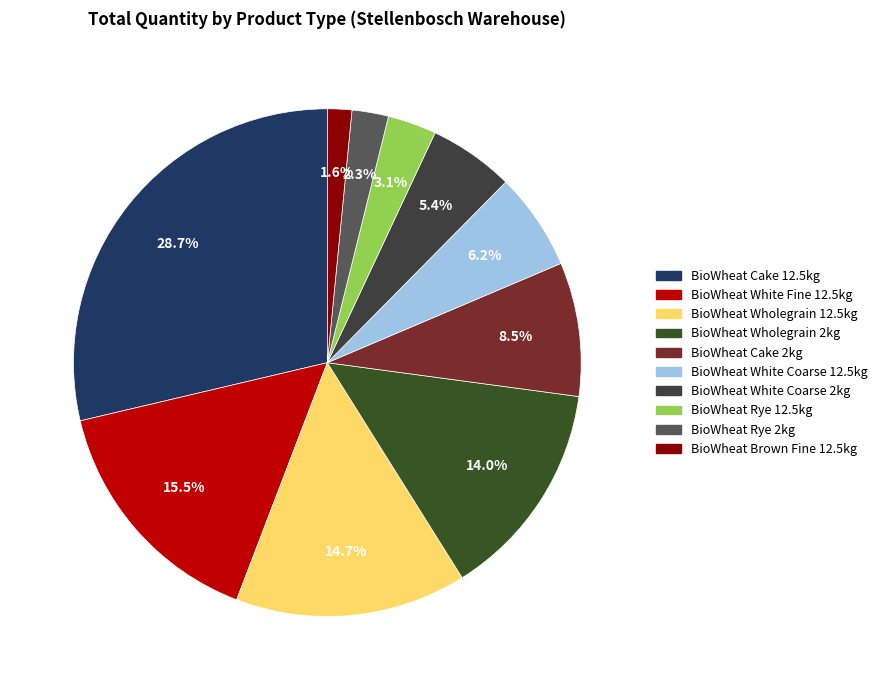

How many segments does this pie chart have?

10